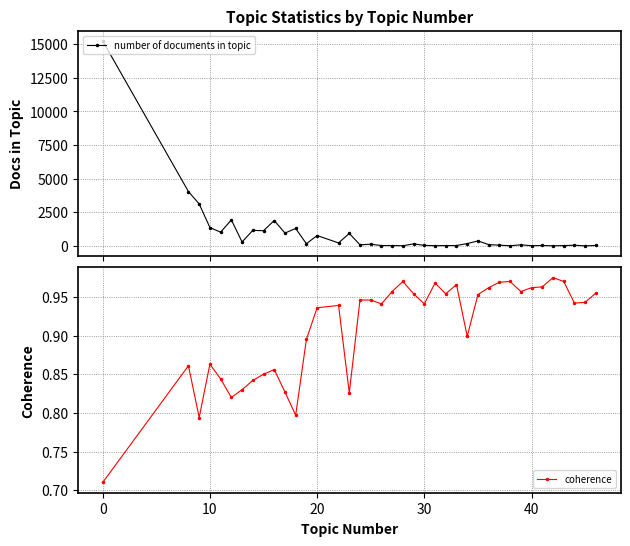

Reading left to right, what are all the values shown in this chart?

number of documents in topic: 15239.0	4036.0	3122.0	1365.0	1015.0	1935.0	291.0	1152.0	1128.0	1886.0	952.0	1293.0	158.0	769.0	220.0	927.0	77.0	124.0	25.0	26.0	7.0	149.0	34.0	14.0	23.0	26.0	170.0	370.0	93.0	53.0	9.0	78.0	11.0	29.0	6.0	23.0	46.0	2.0	30.0
coherence: 0.7	0.9	0.8	0.9	0.8	0.8	0.8	0.8	0.8	0.9	0.8	0.8	0.9	0.9	0.9	0.8	0.9	0.9	0.9	1.0	1.0	1.0	0.9	1.0	1.0	1.0	0.9	1.0	1.0	1.0	1.0	1.0	1.0	1.0	1.0	1.0	0.9	0.9	1.0